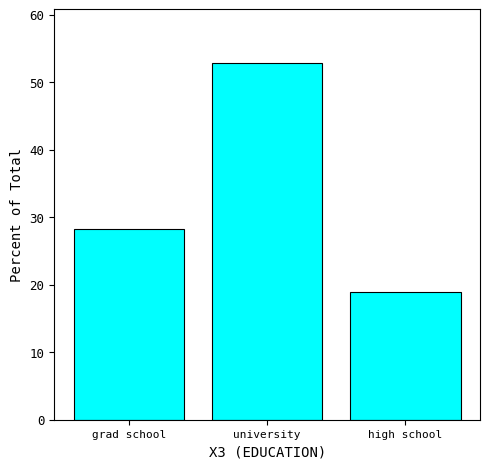

Reading right to left, transcribe all the data shown in this chart.

high school=18.9	university=52.8	grad school=28.3